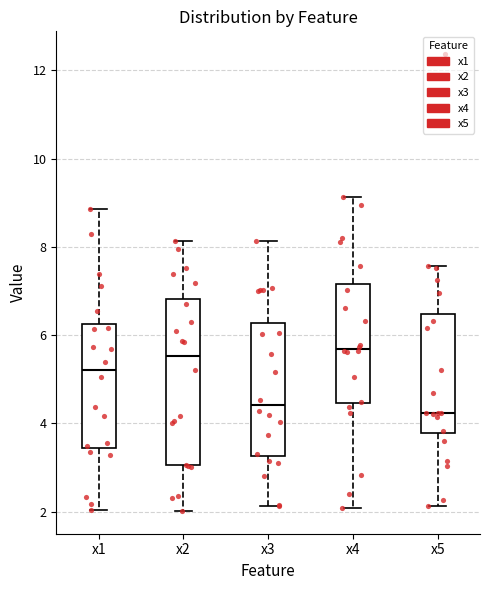

Where does the median line of the box for x1 sit on the y-axis? The values are not printed on the chart, so give them approximately, as read against the axis.

5.2